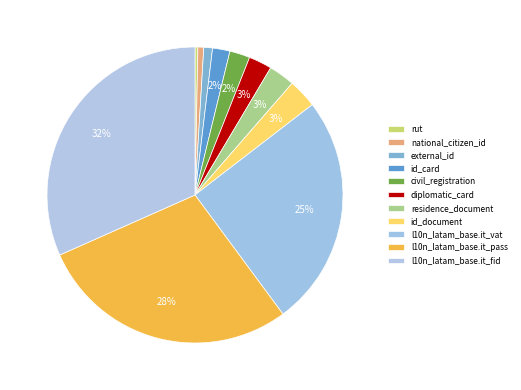

Count the number of slices in the pie.

11